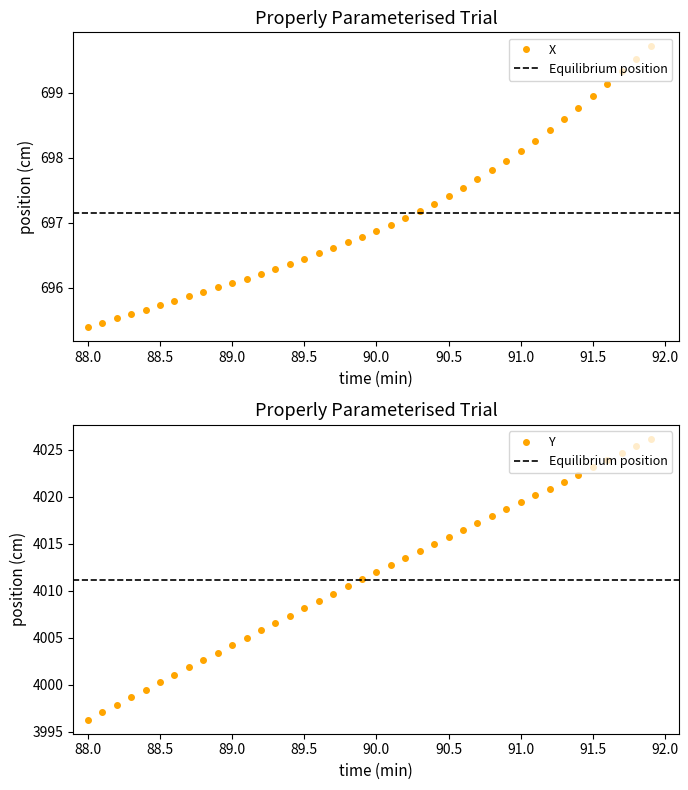

True or false: Y and X intersect in this chart.

False